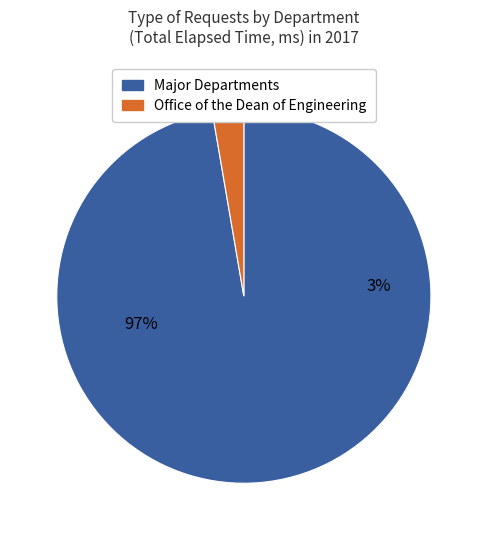

Does 16 account for over 50% of the chart?

No